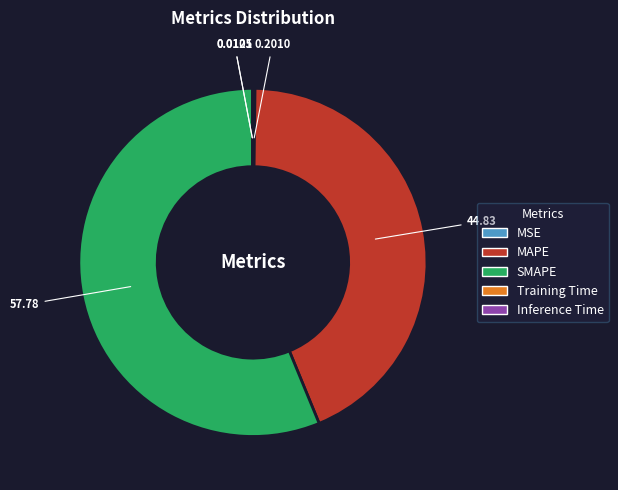

Which slice is the largest?

SMAPE